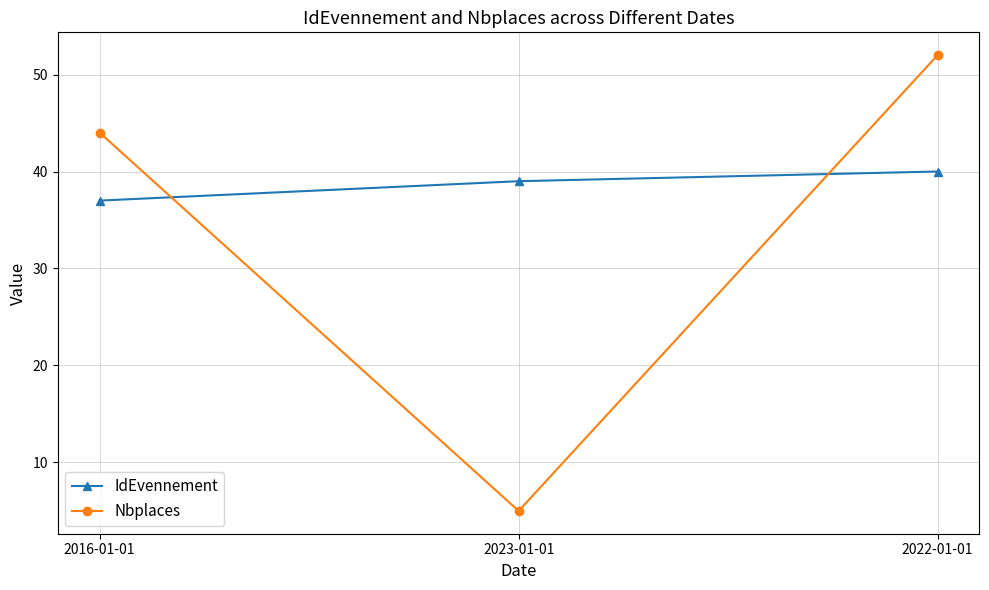

At which category is the sum across all series the highest?

2022-01-01